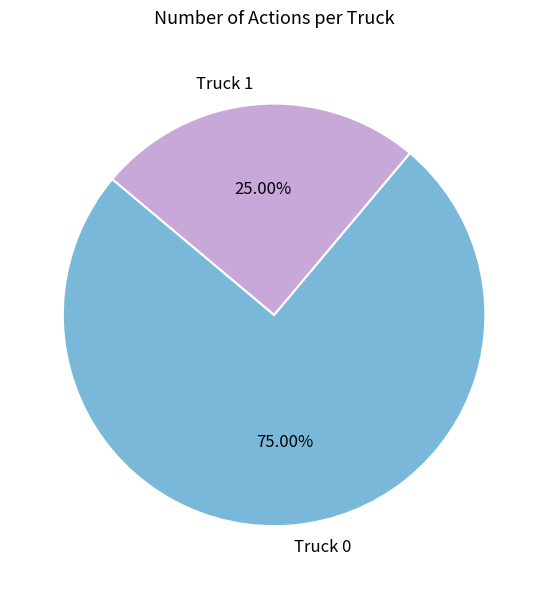

What is the largest slice in the pie chart?

Truck 0